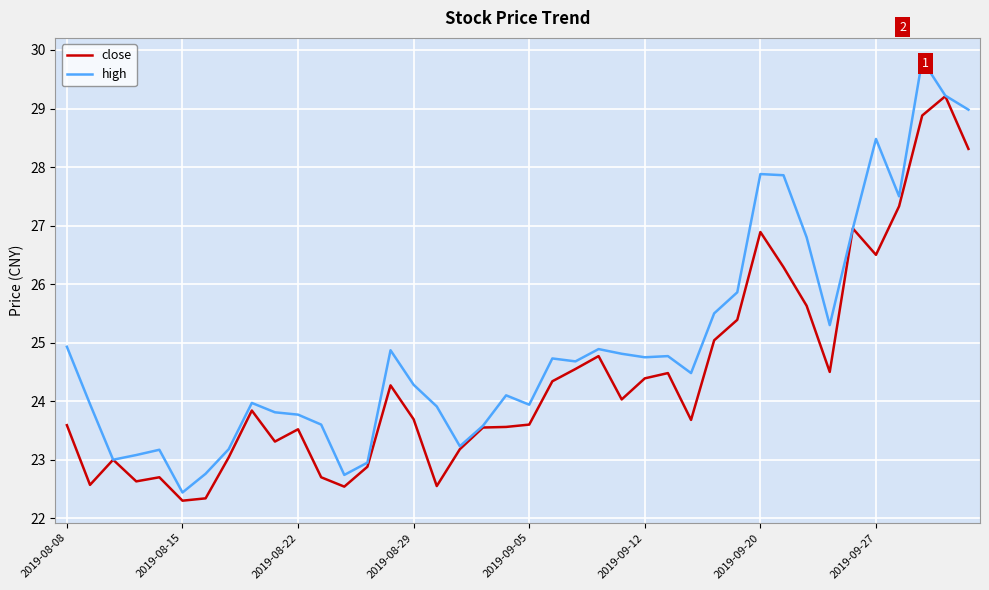

True or false: high has more than 2 interior local peaks.

True